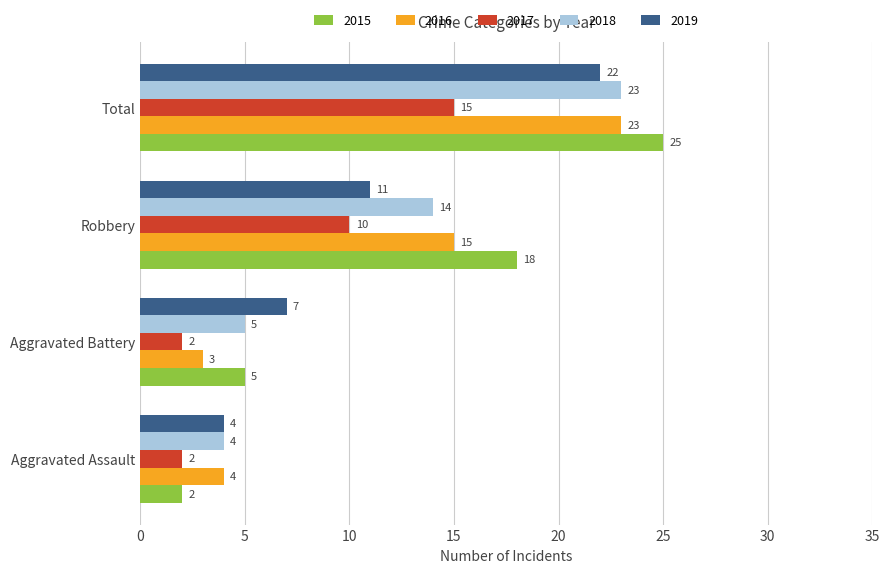

What is the sum of the 2019 values at Total and Robbery?

33